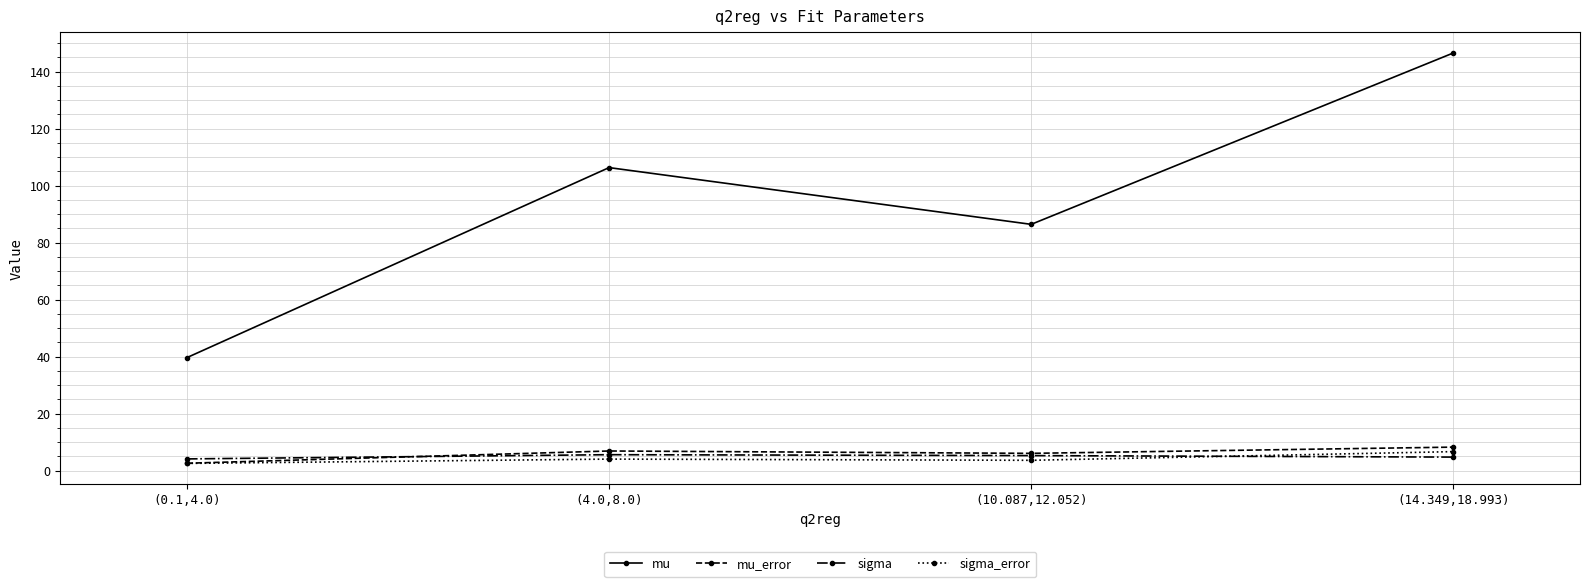

Which category has the highest value across all series?

(14.349,18.993)